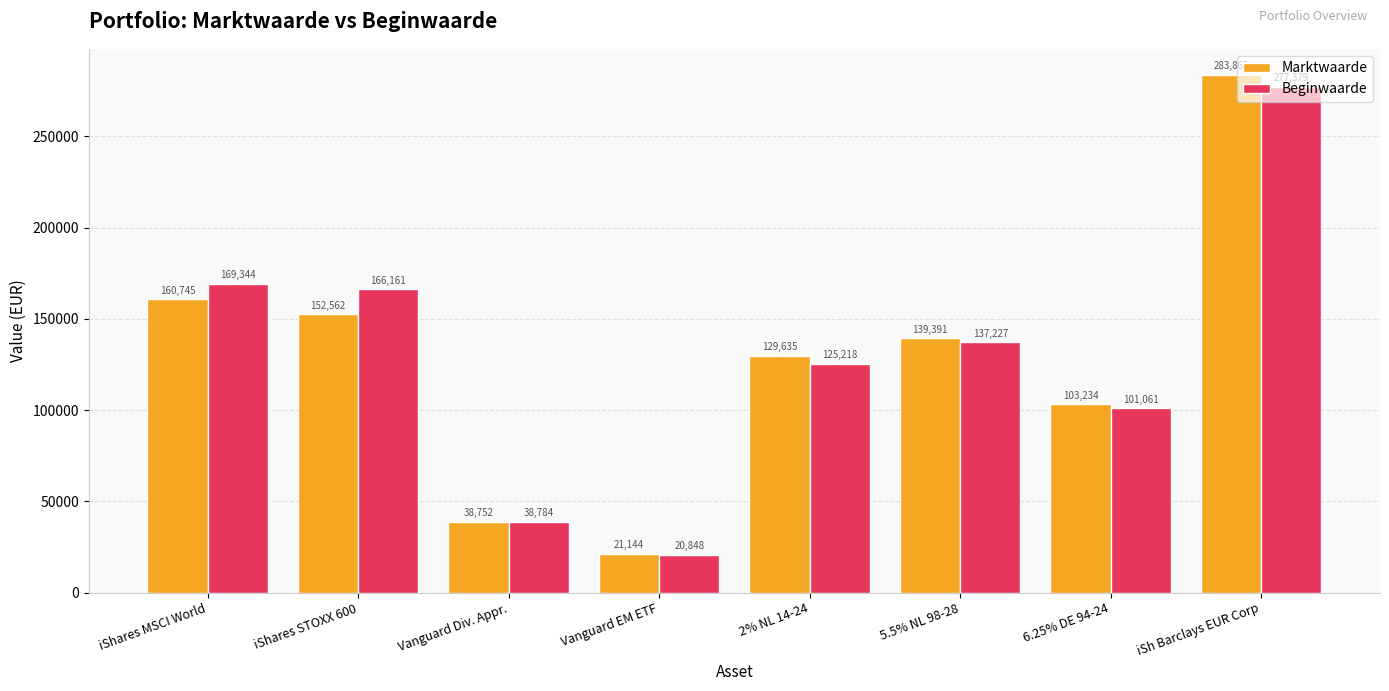

Where is Beginwaarde nearest to the value 149113?

5.5% NL 98-28